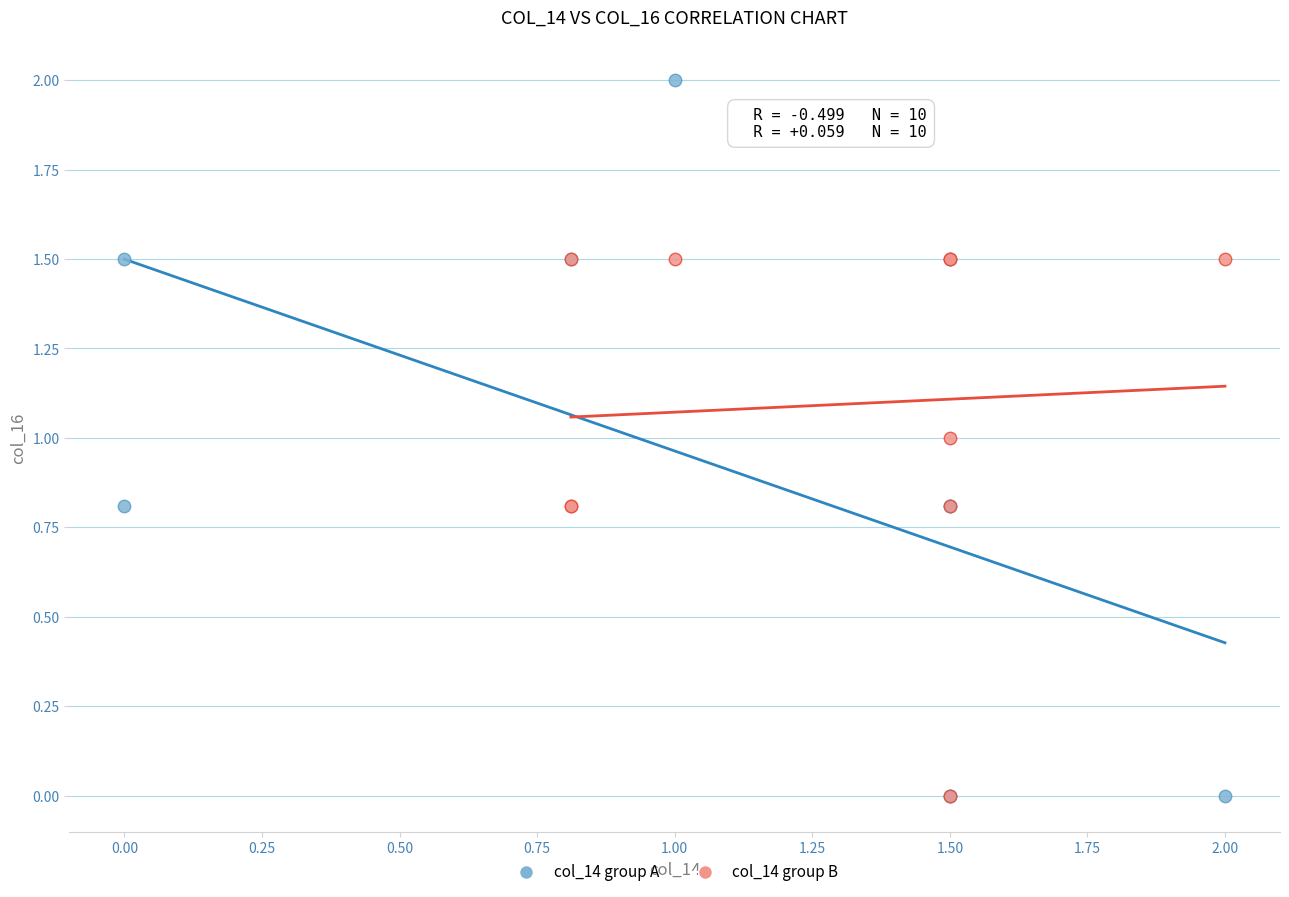

What are all the series names shown in the legend?

col_14 group A, col_14 group B